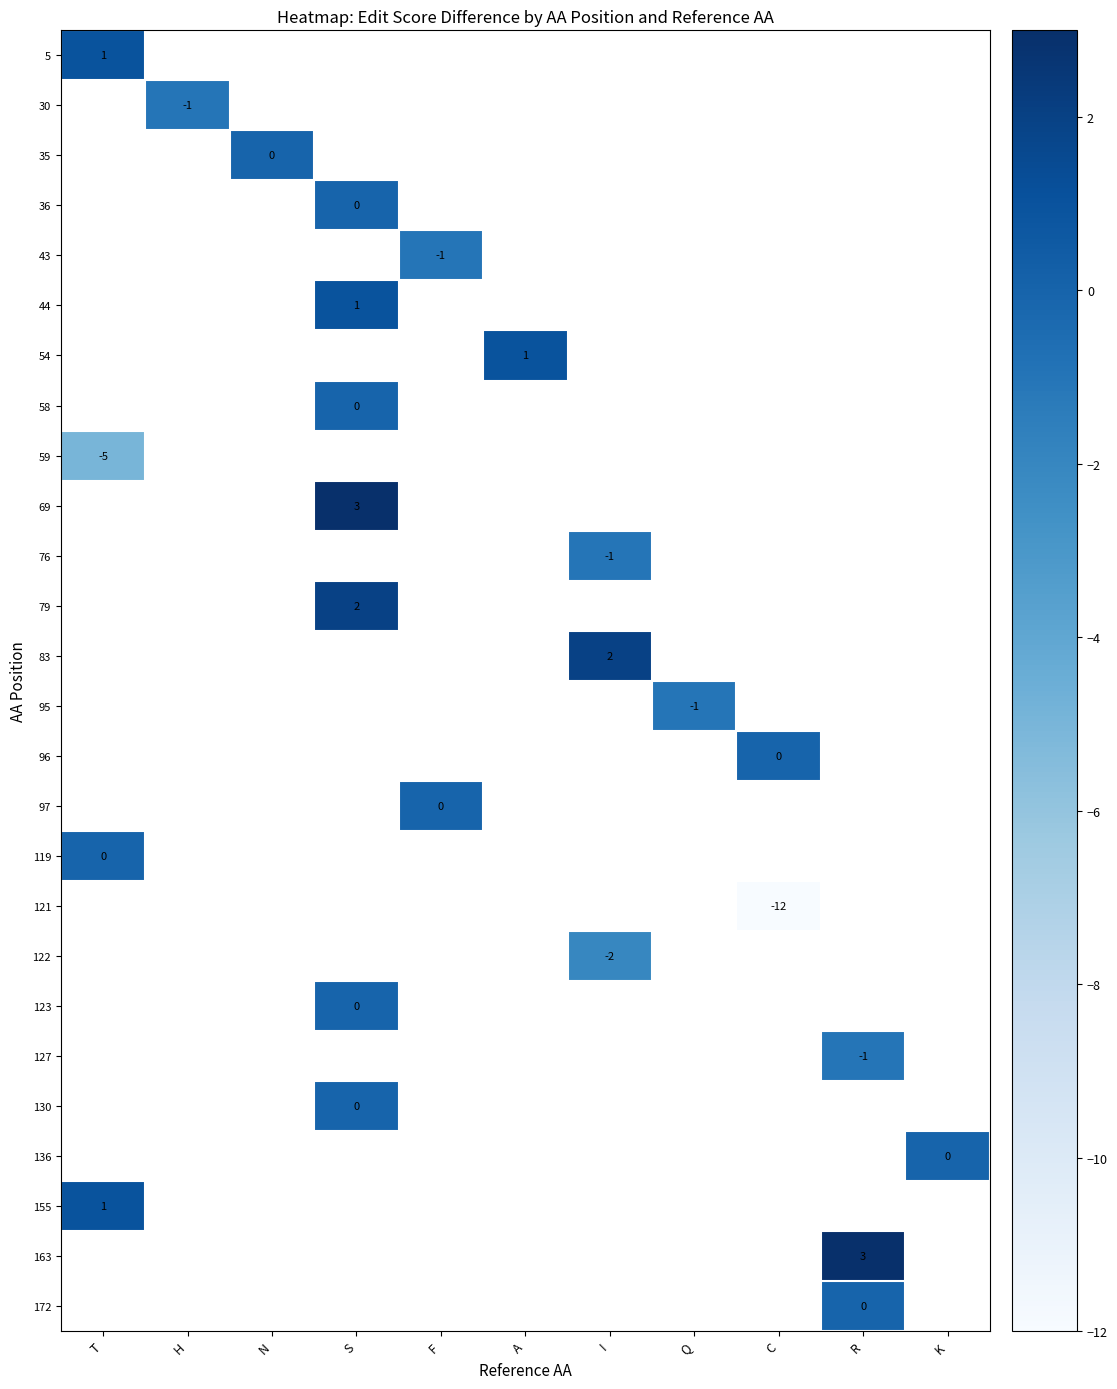

How many distinct data groups are displayed?

26